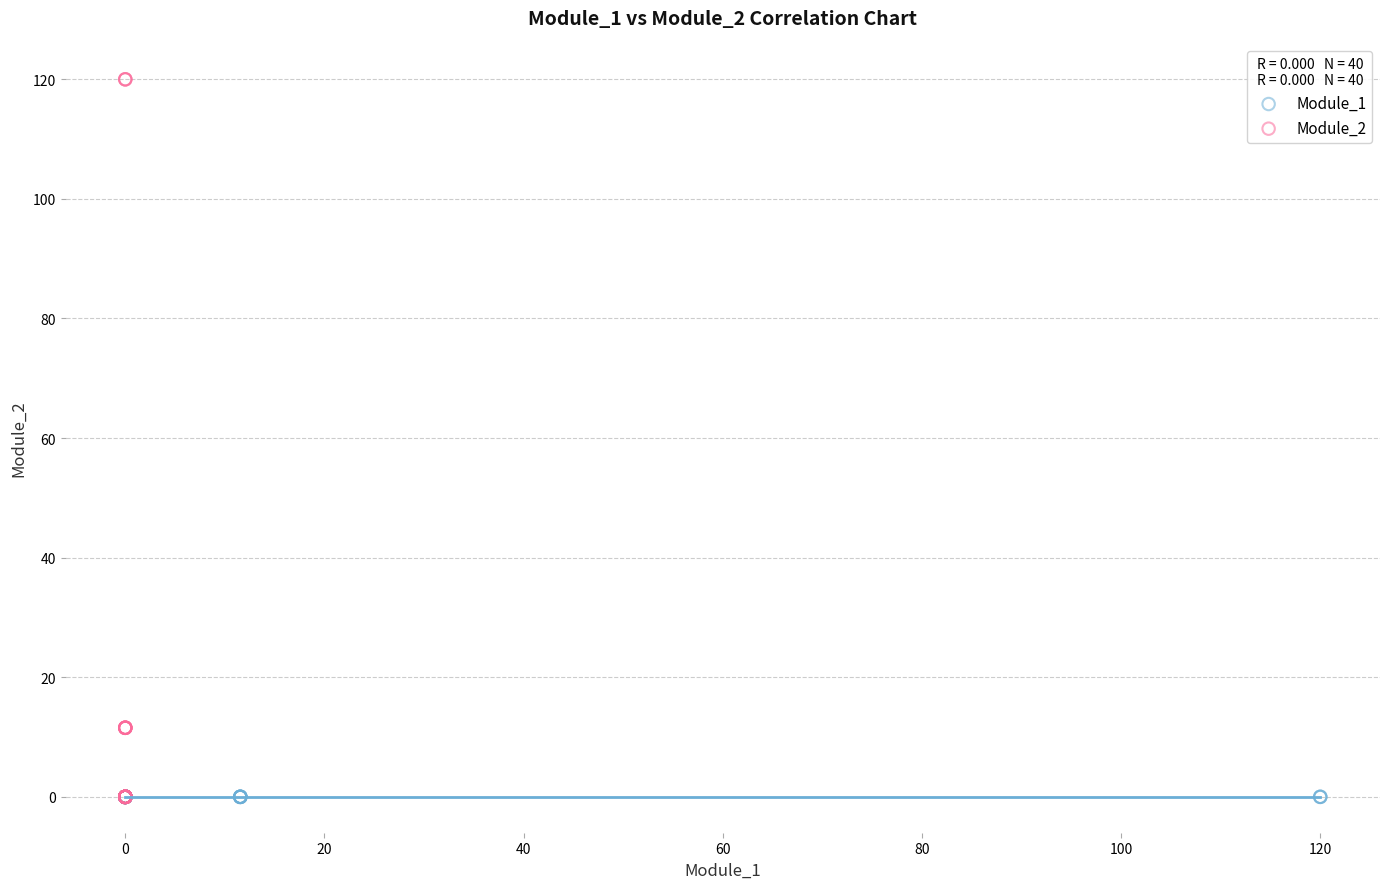

What are all the series names shown in the legend?

Module_1, Module_2